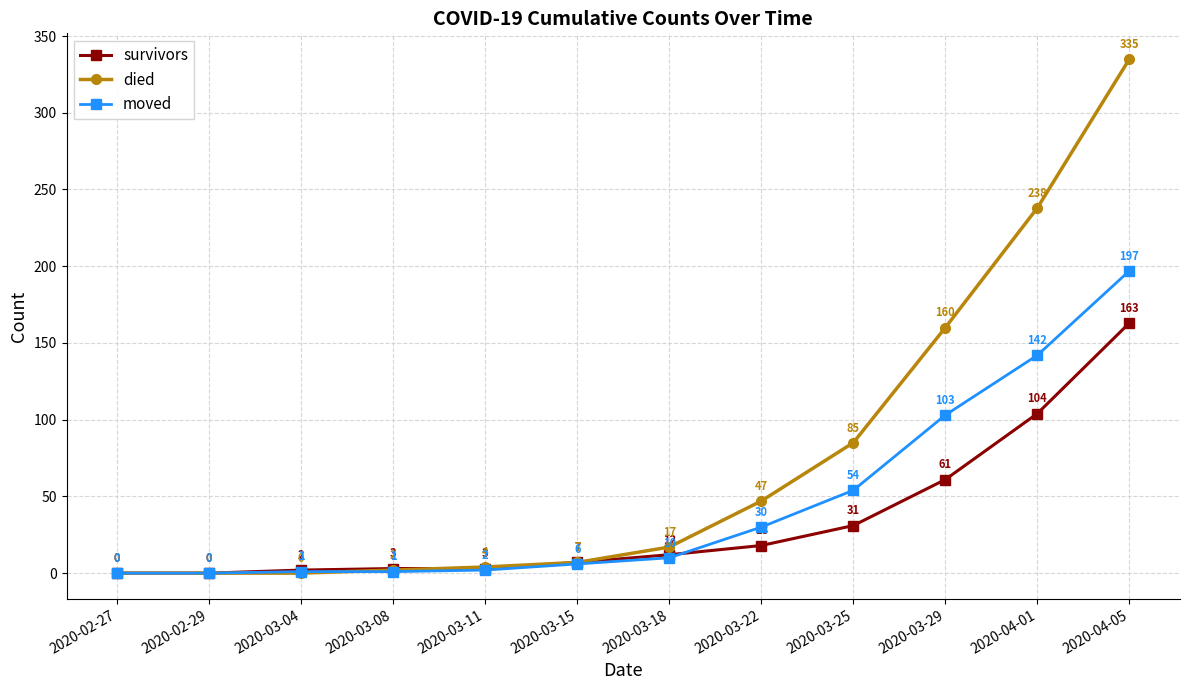

What is the approximate value of survivors at 2020-03-18?

12